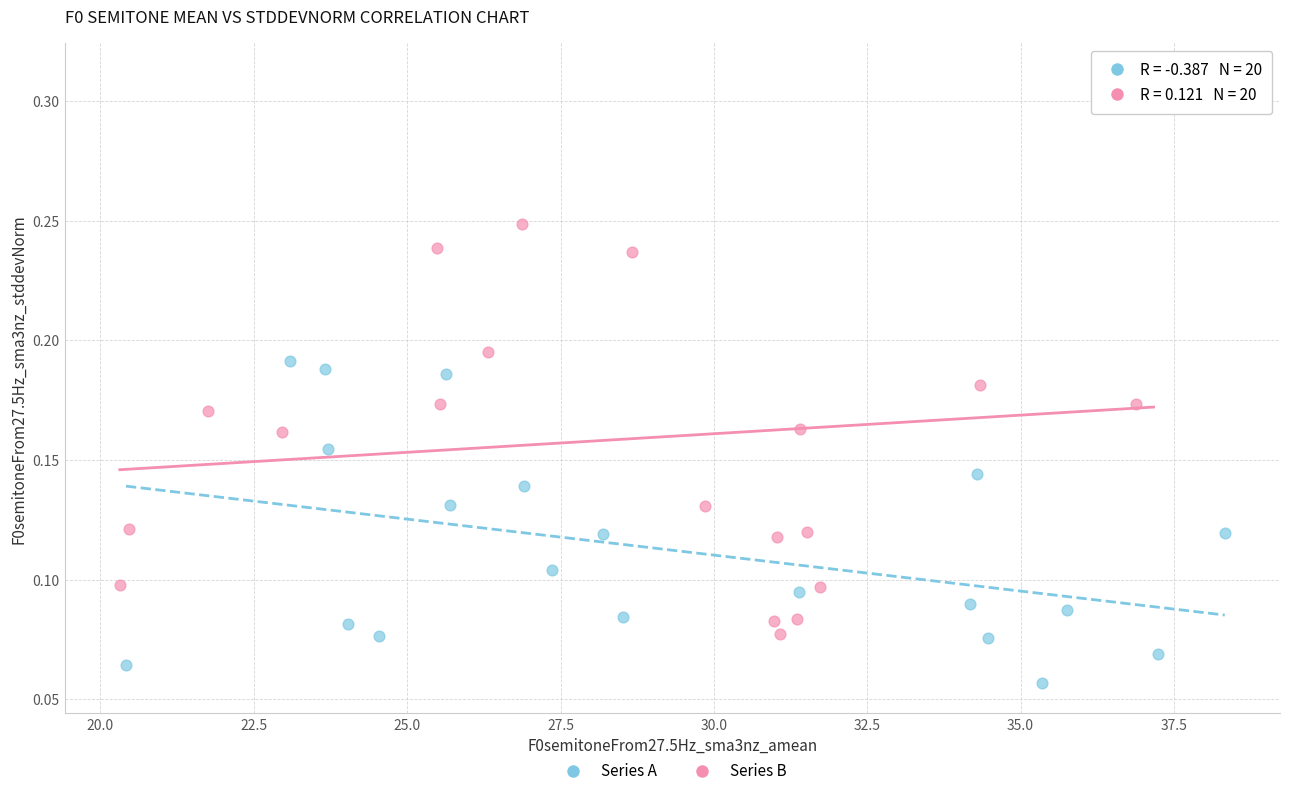

Which series has the widest spread of Y values?

Series B